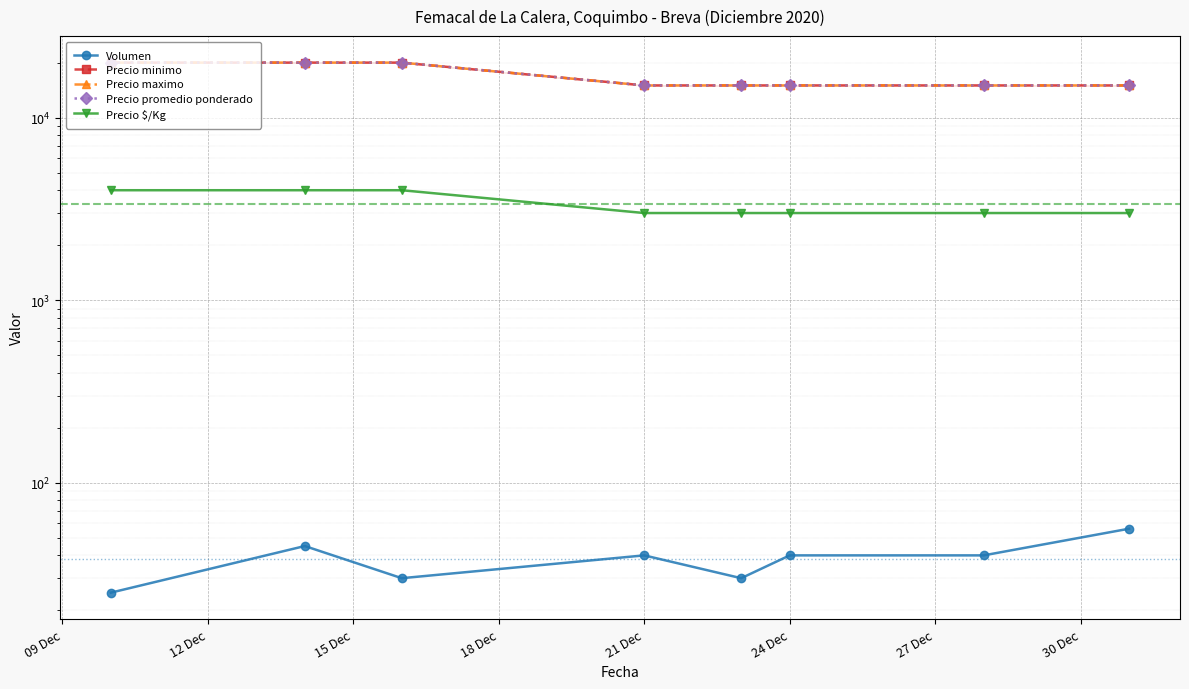

Reading right to left, transcribe all the data shown in this chart.

Volumen: 56	40	40	30	40	30	45	25
Precio minimo: 15000	15000	15000	15000	15000	20000	20000	20000
Precio maximo: 15000	15000	15000	15000	15000	20000	20000	20000
Precio promedio ponderado: 15000	15000	15000	15000	15000	20000	20000	20000
Precio $/Kg: 3000	3000	3000	3000	3000	4000	4000	4000